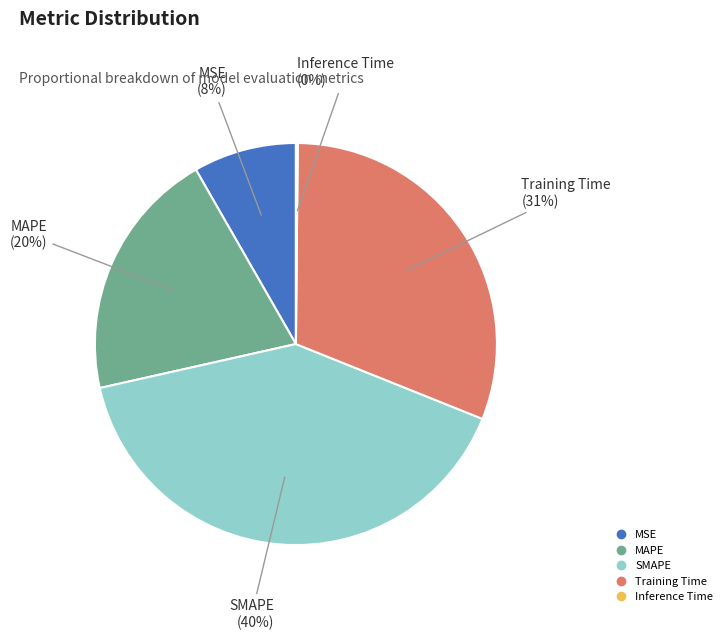

To the nearest percent, what is the difference between the largest and smallest slice percentages?

40%